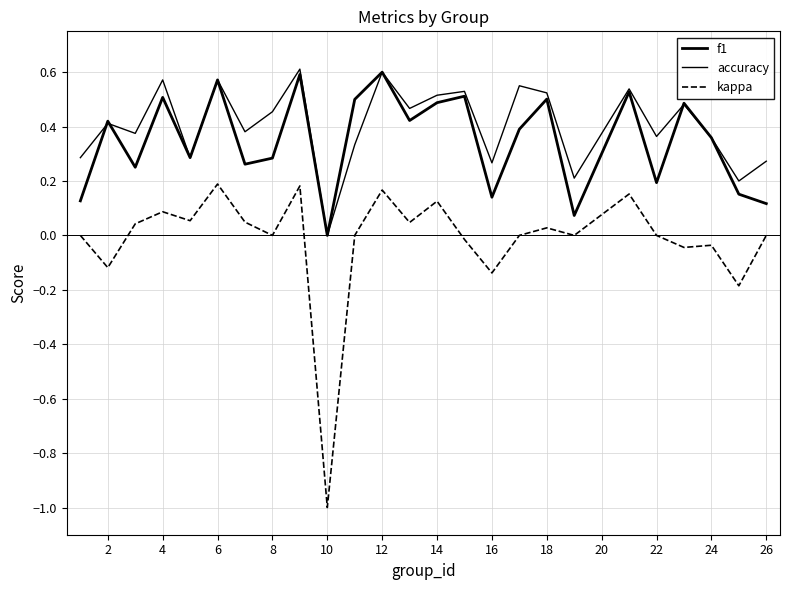

True or false: f1 and kappa cross at least once.

False